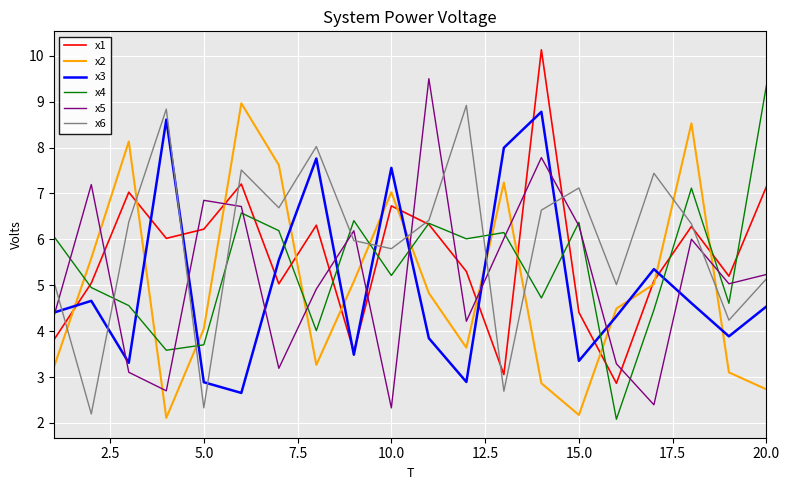

What are all the series names shown in the legend?

x1, x2, x3, x4, x5, x6